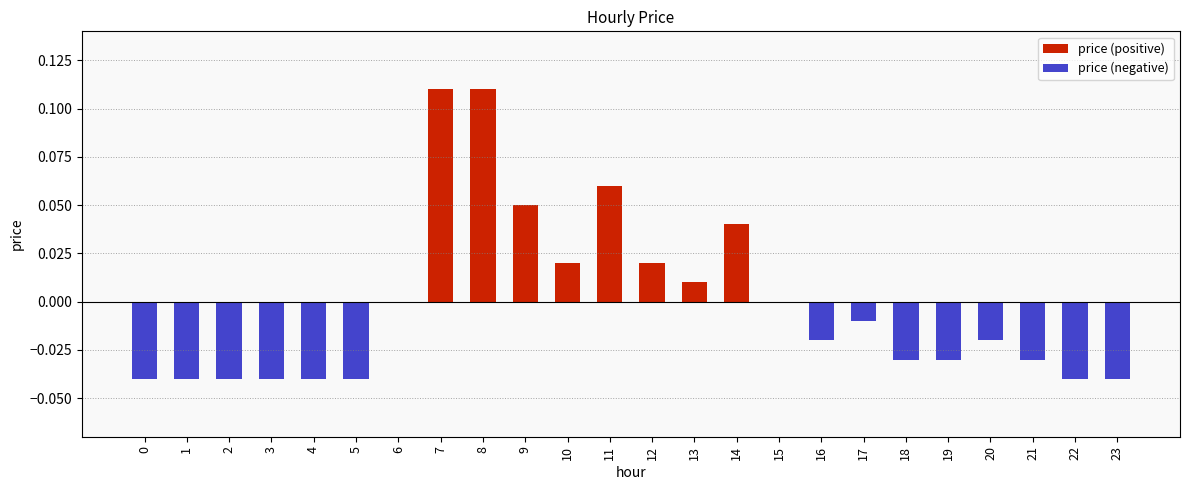

Reading left to right, what are all the values shown in this chart?

price (positive): 0.0	0.0	0.0	0.0	0.0	0.0	0.0	0.1	0.1	0.1	0.0	0.1	0.0	0.0	0.0	0.0	0.0	0.0	0.0	0.0	0.0	0.0	0.0	0.0
price (negative): -0.0	-0.0	-0.0	-0.0	-0.0	-0.0	0.0	0.0	0.0	0.0	0.0	0.0	0.0	0.0	0.0	0.0	-0.0	-0.0	-0.0	-0.0	-0.0	-0.0	-0.0	-0.0